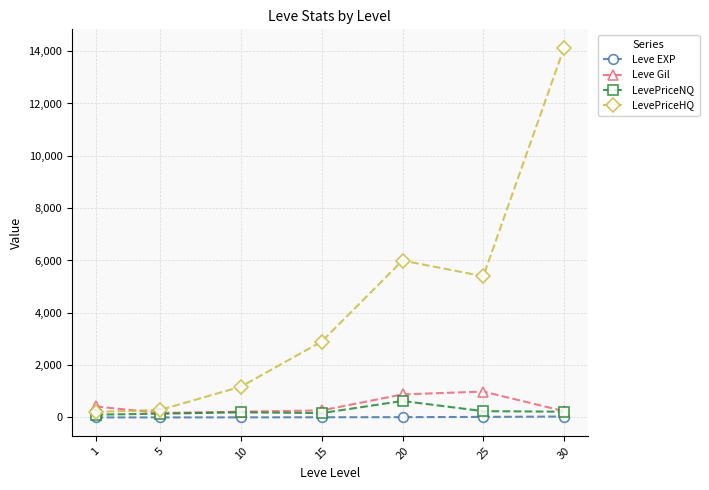

How many data points in Leve EXP are less than 7?

3